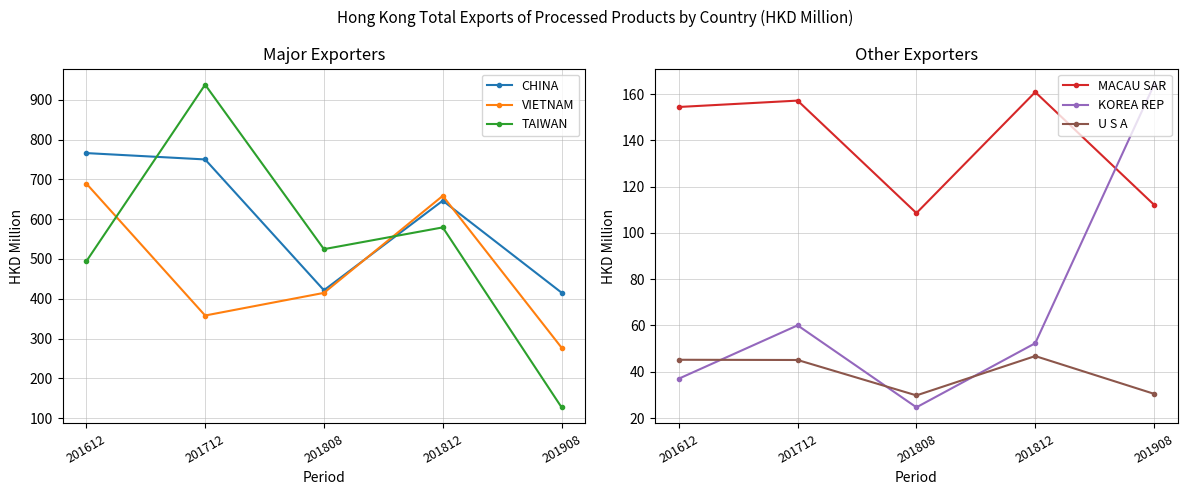

Between 201712 and 201908, which series saw the biggest shift?

TAIWAN